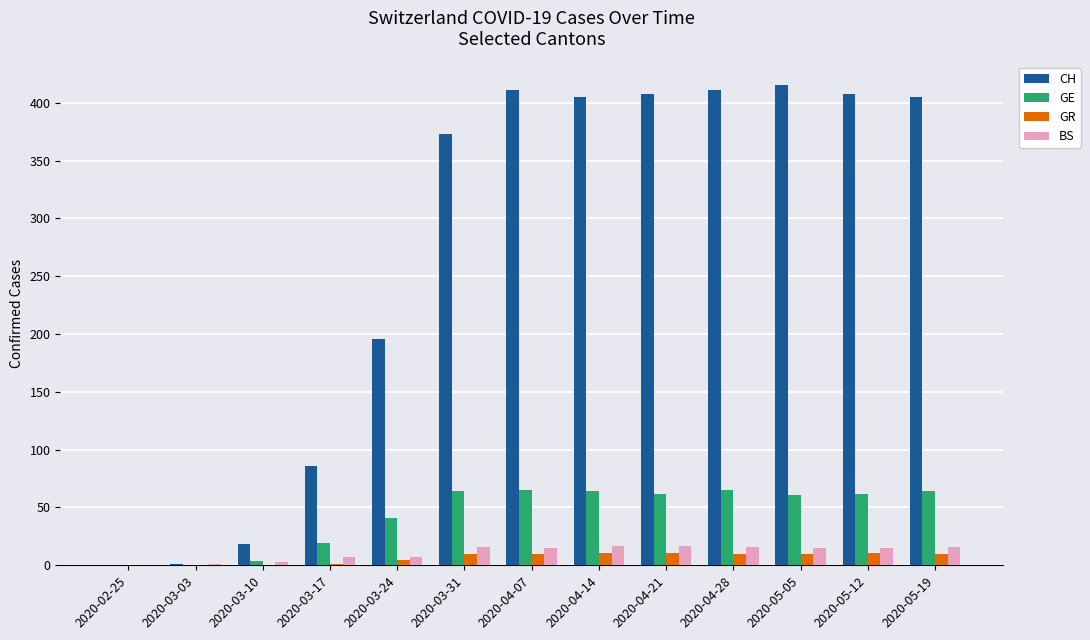

Is the value of CH at 2020-03-24 greater than the value of GR at 2020-05-12?

Yes